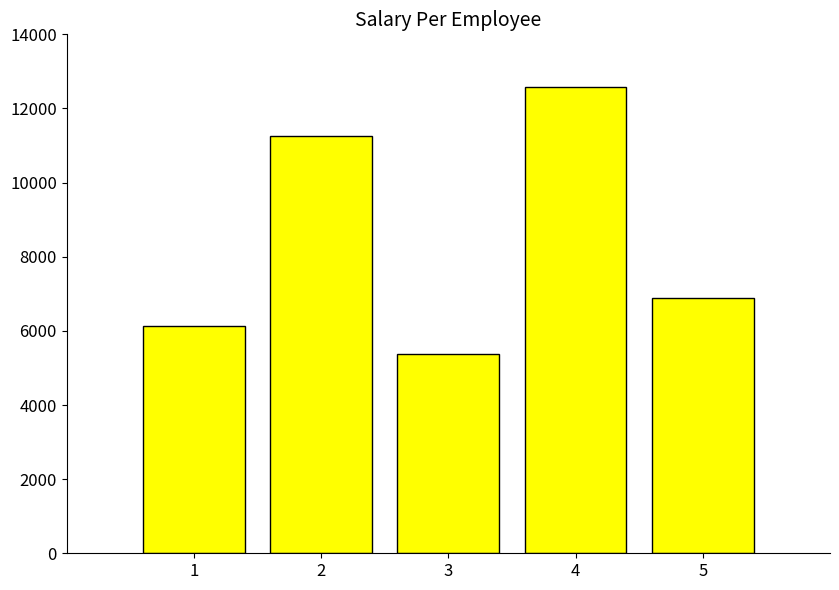

Does the chart contain stacked bars?

No